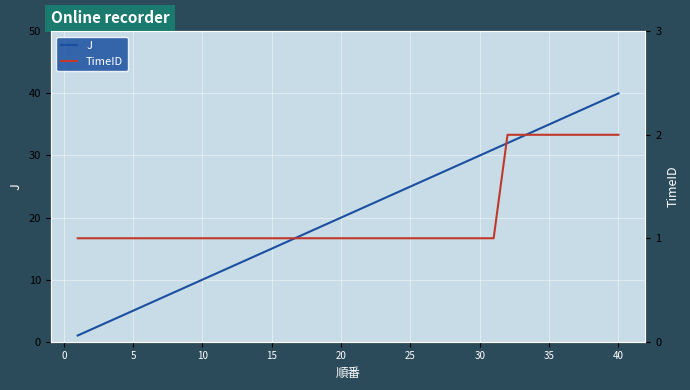

What is the minimum value shown in the chart?

1